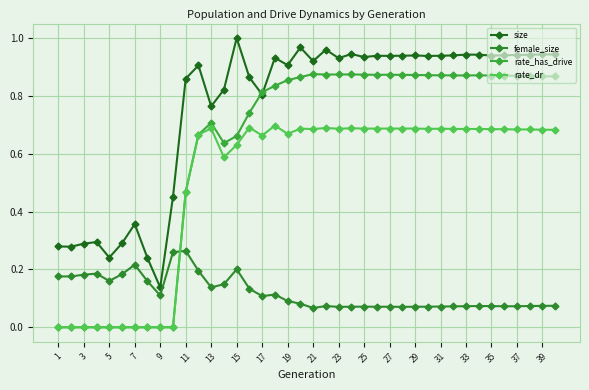

Which series has the widest spread of values?

rate_has_drive